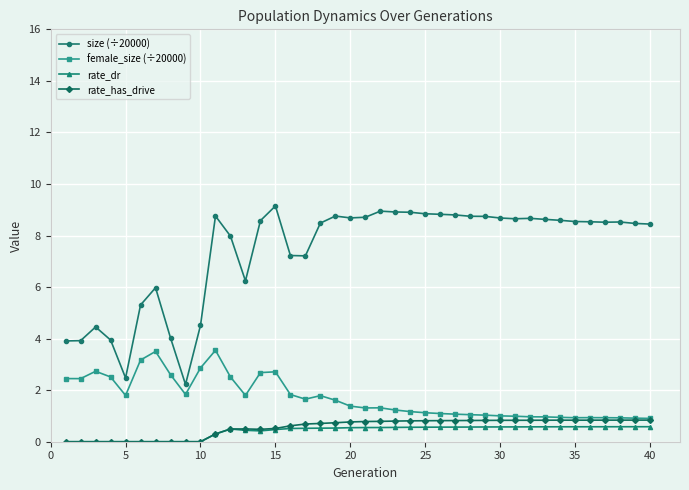

How many series are shown in this chart?

4